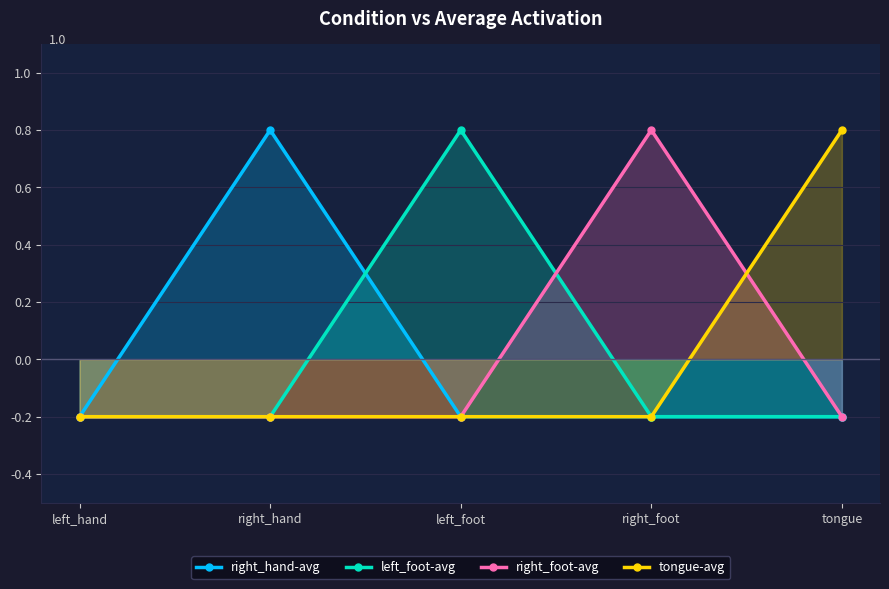

How many lines are shown in the chart?

4